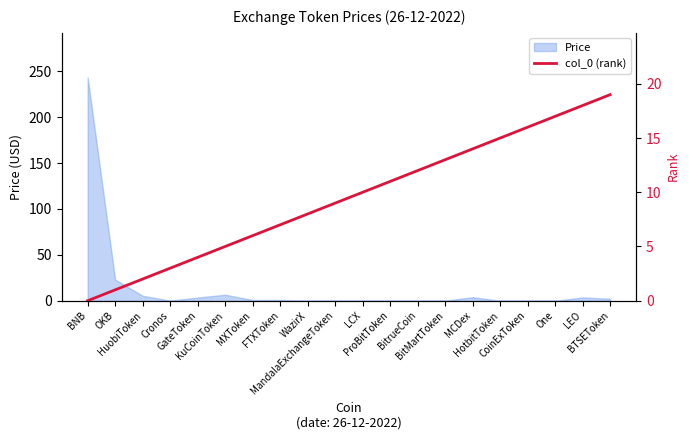

Where is the data nearest to the value 9?

MandalaExchangeToken